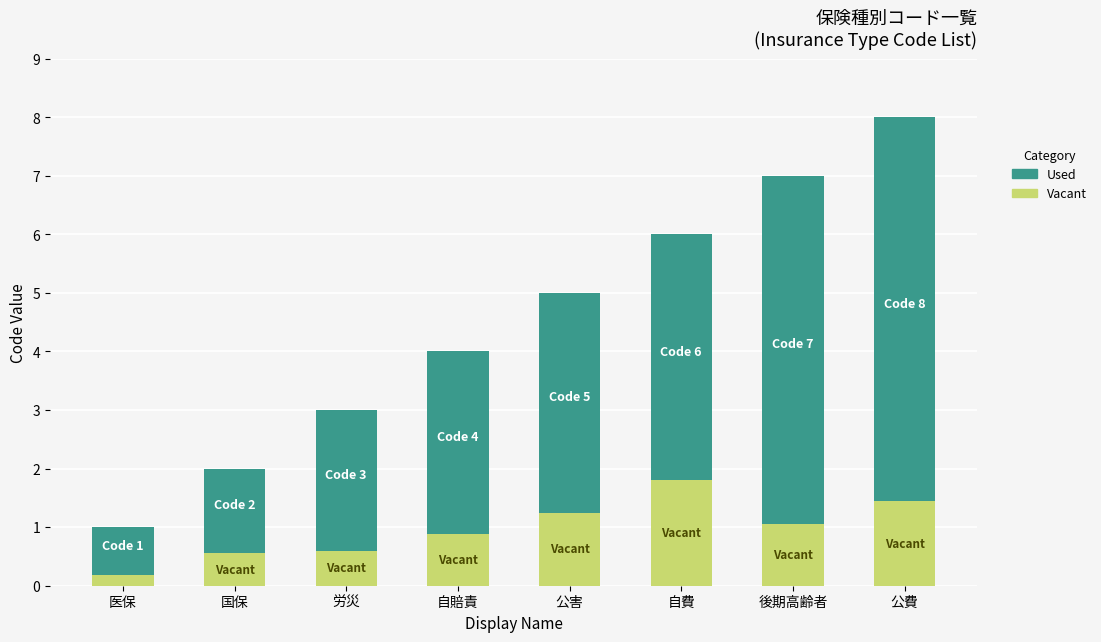

The value of Vacant at 国保 is 0.6. True or false?

True